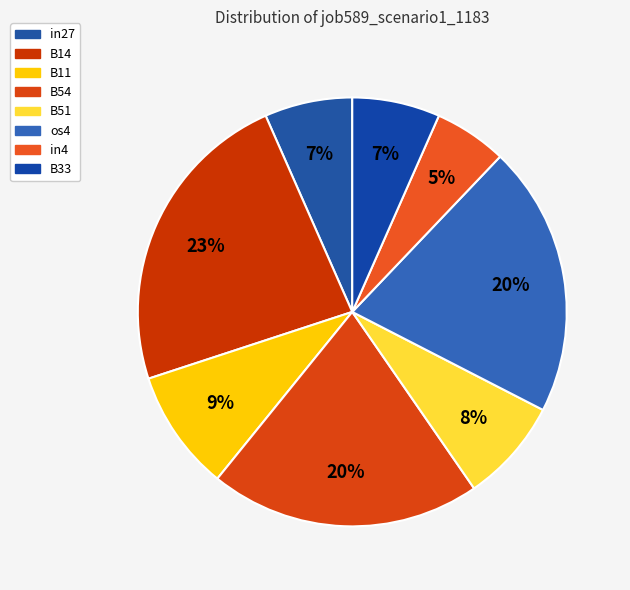

How many slices are in this pie chart?

8